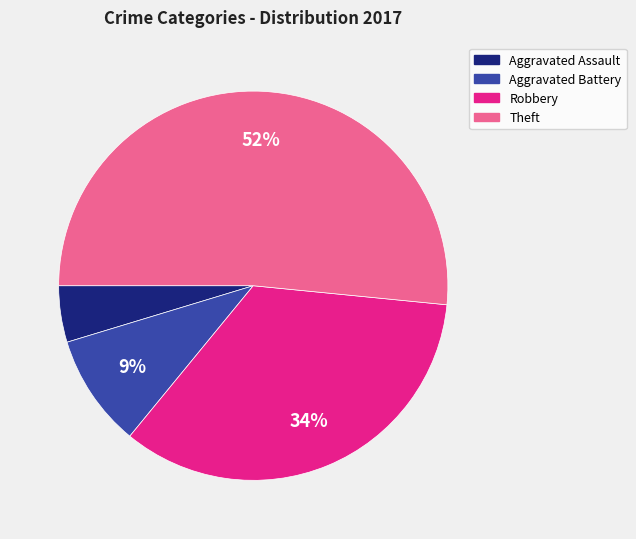

To the nearest percent, what is the difference between the largest and smallest slice percentages?

47%